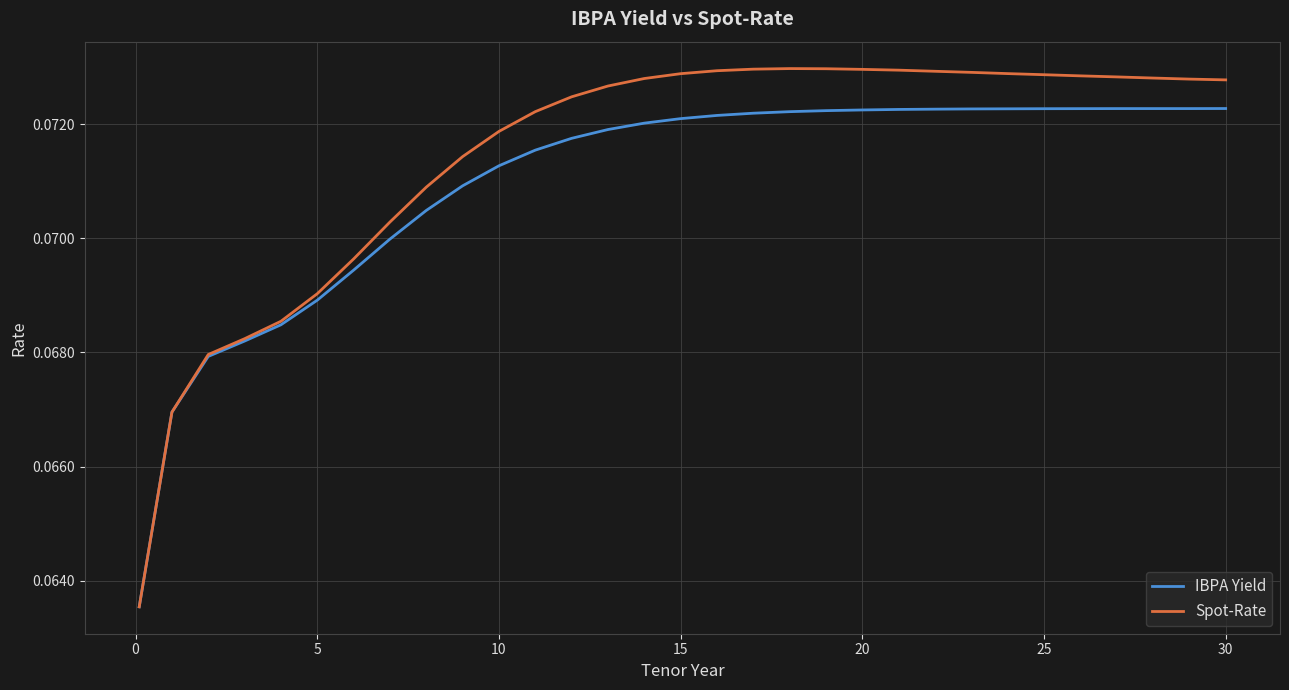

Which series has the widest spread of values?

Spot-Rate